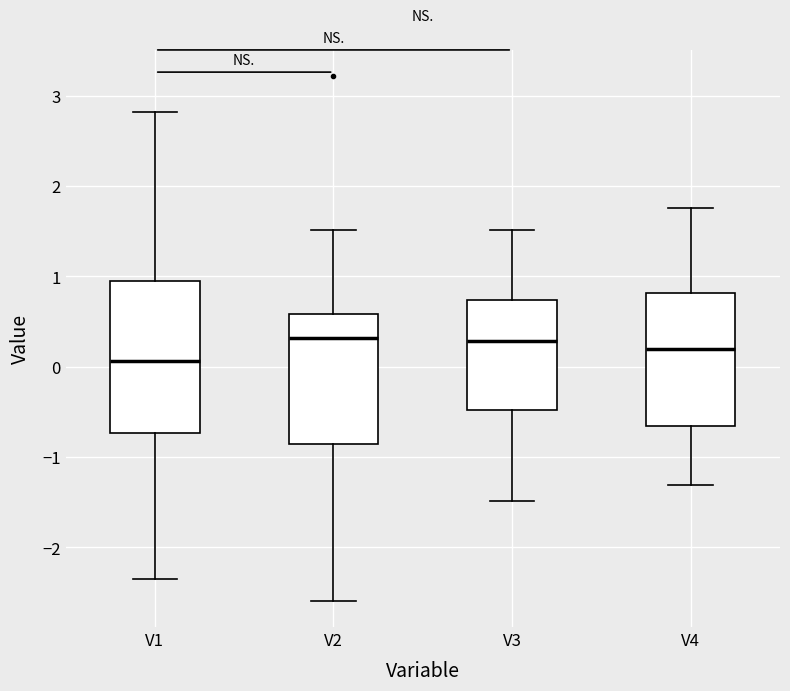

Comparing the boxes themselves (not the whiskers), which one is the tallest?

V1